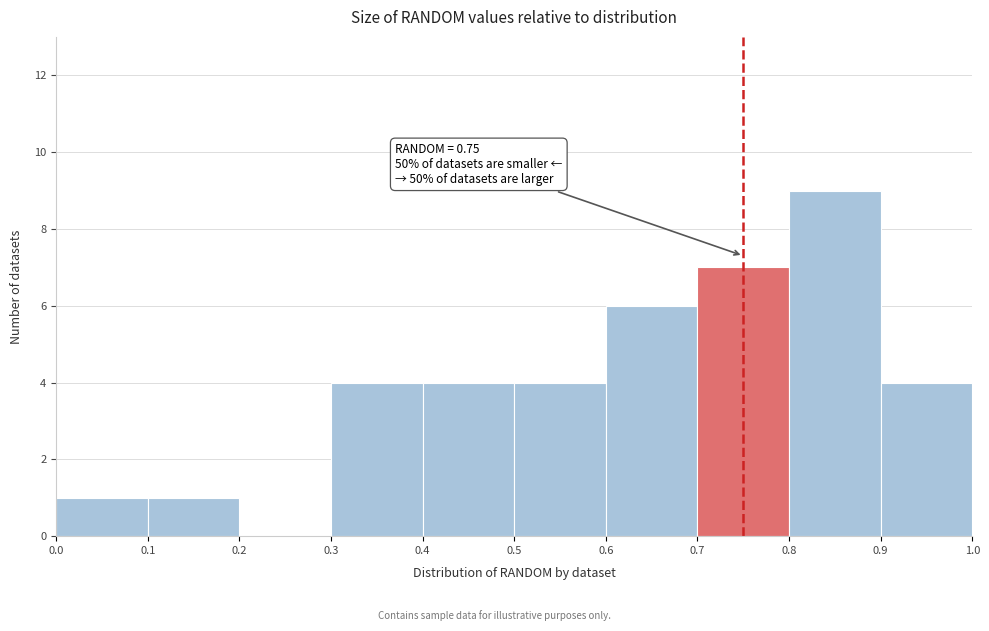

Over which range of the x-axis is the bar tallest?

0.8 to 0.9